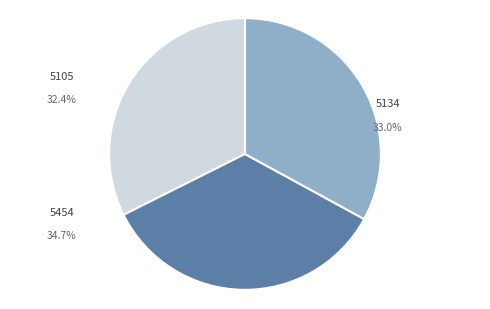

What percentage is the 5134 slice, to the nearest percent?

33%